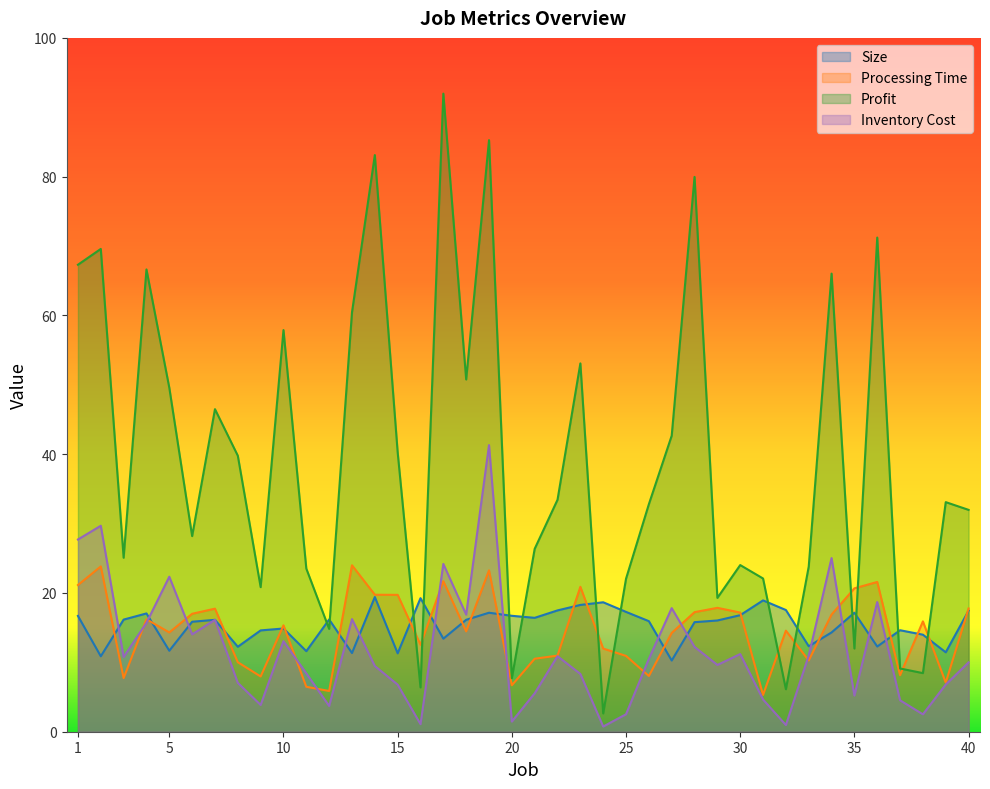

How many data points in Inventory Cost are above 10?

20